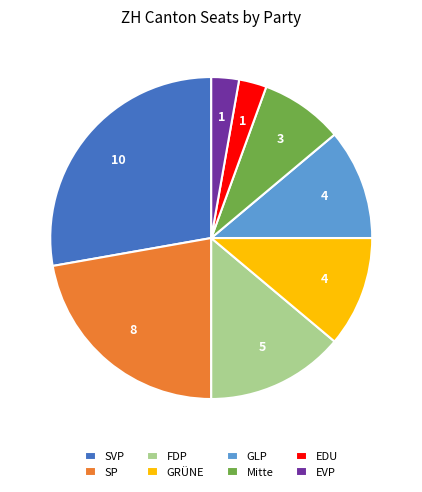

Combined, do SP and GRÜNE account for over 50%?

No